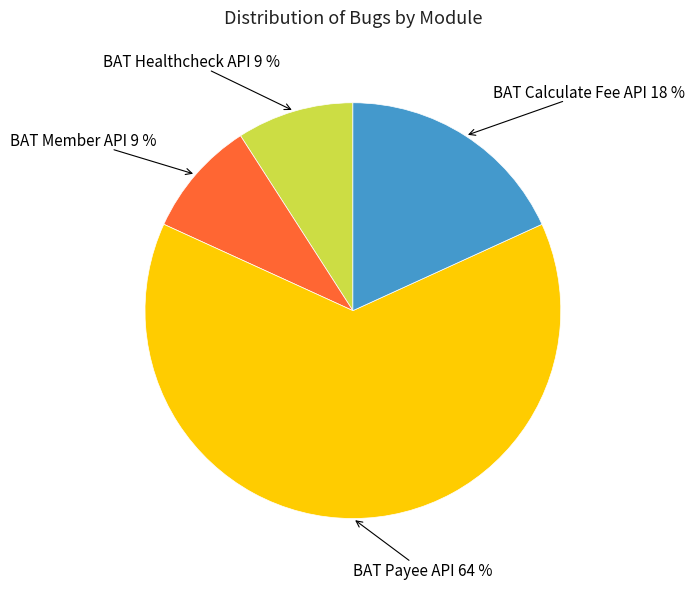

To the nearest percent, what is the difference between the largest and smallest slice percentages?

55%